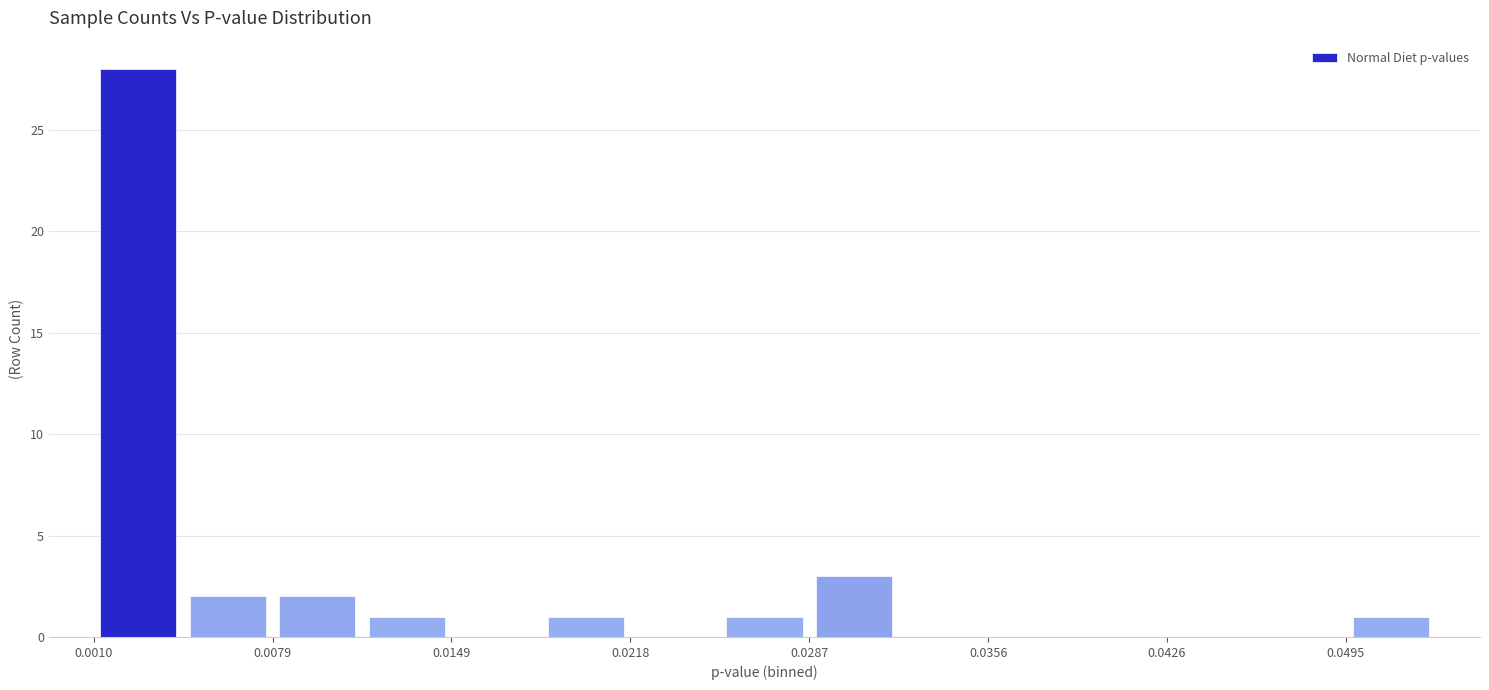

Read against the x-axis, roughly where is the centre of the tallest bar?

0.003